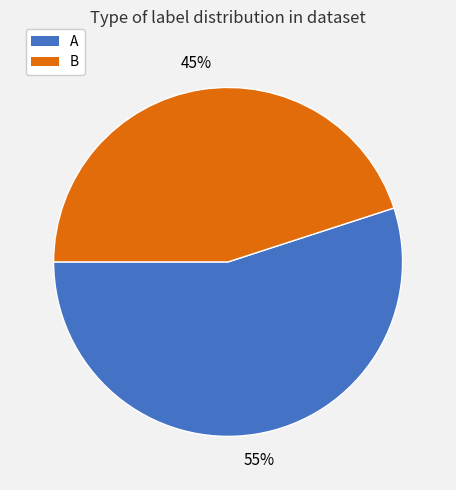

Is the sum of B and A greater than half?

Yes